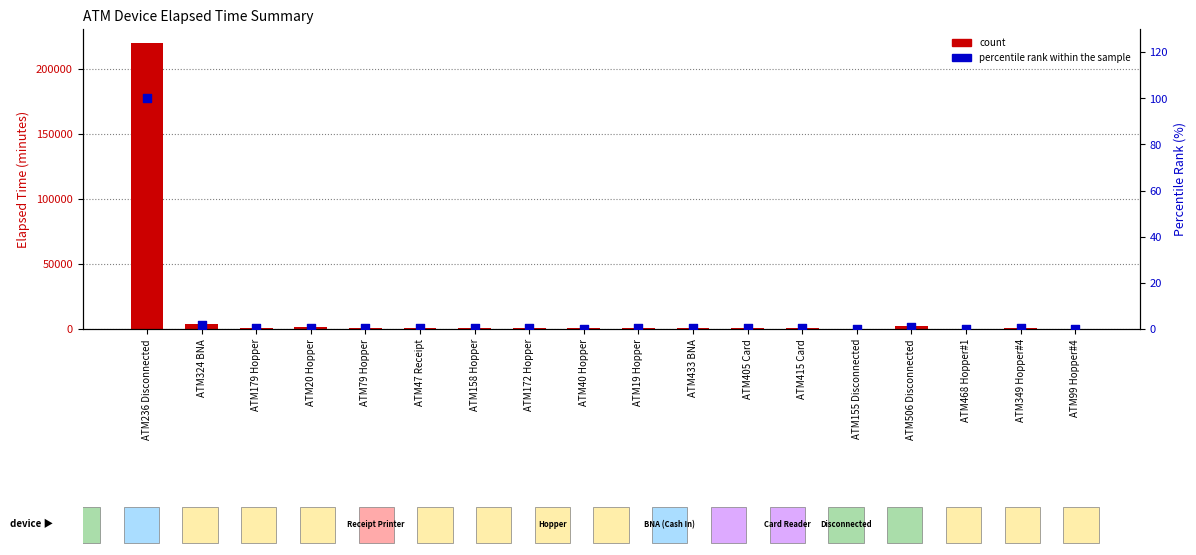

Is the value of percentile rank within the sample at ATM236 Disconnected greater than the value of count at ATM468 Hopper#1?

No